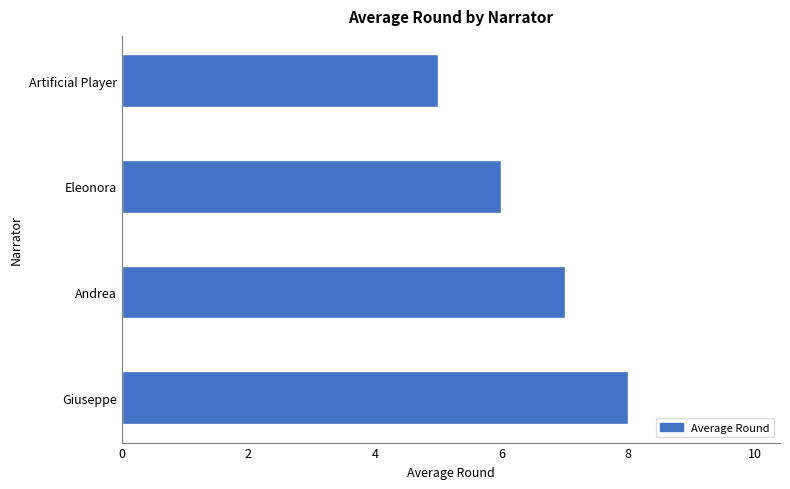

Is it true that the value at Artificial Player is 5?

True